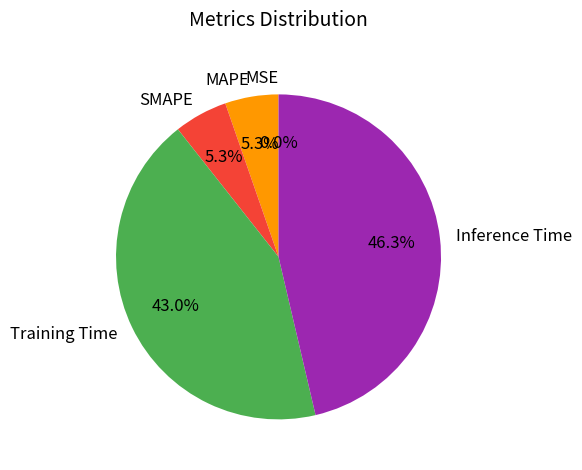

Which has a higher value, Training Time or SMAPE?

Training Time